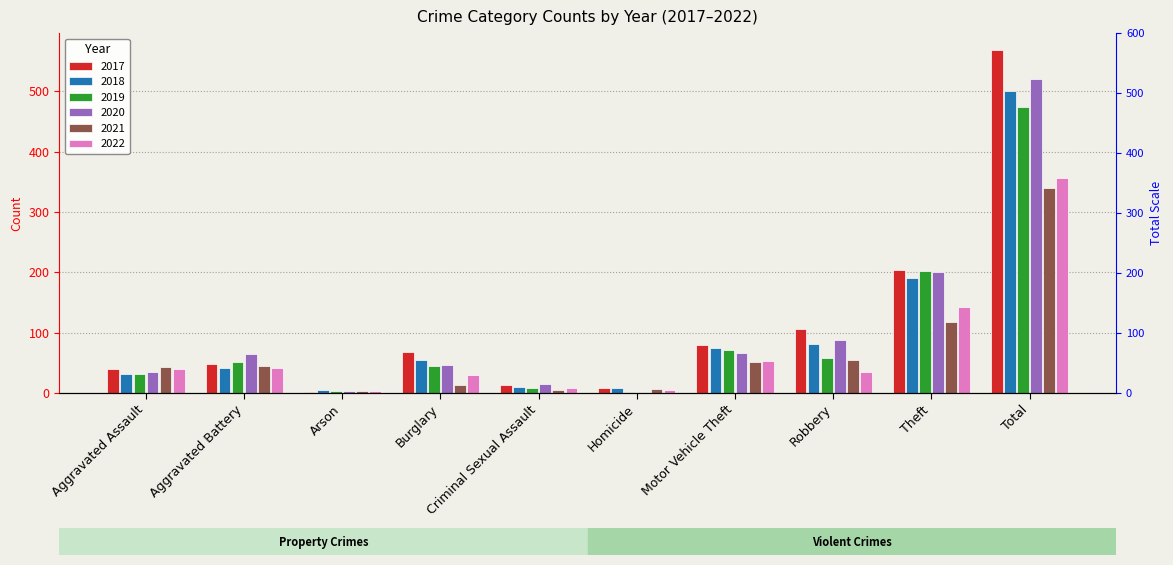

How many categories are shown in the chart?

10